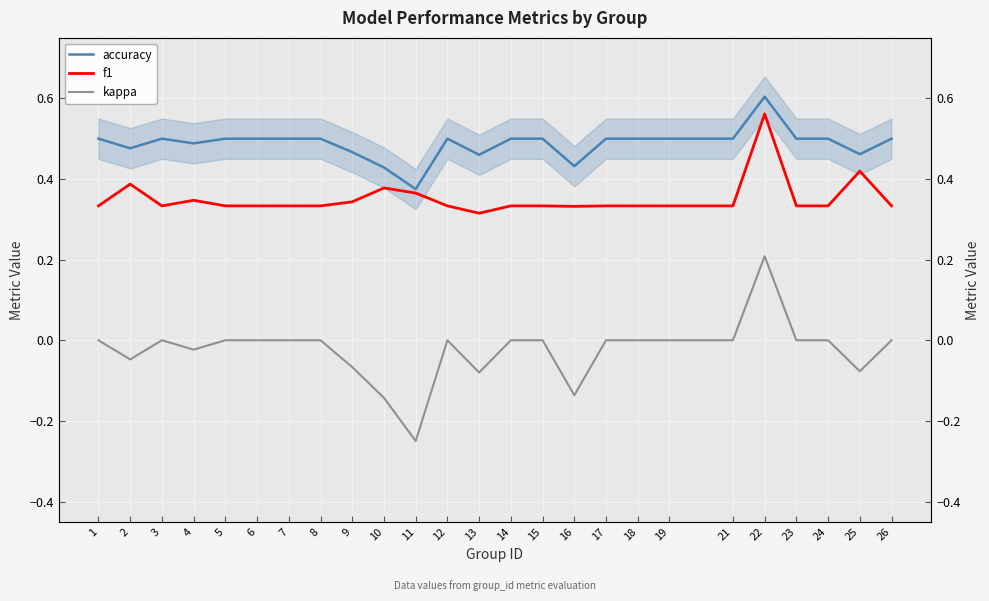

What is the maximum value for accuracy?

0.6